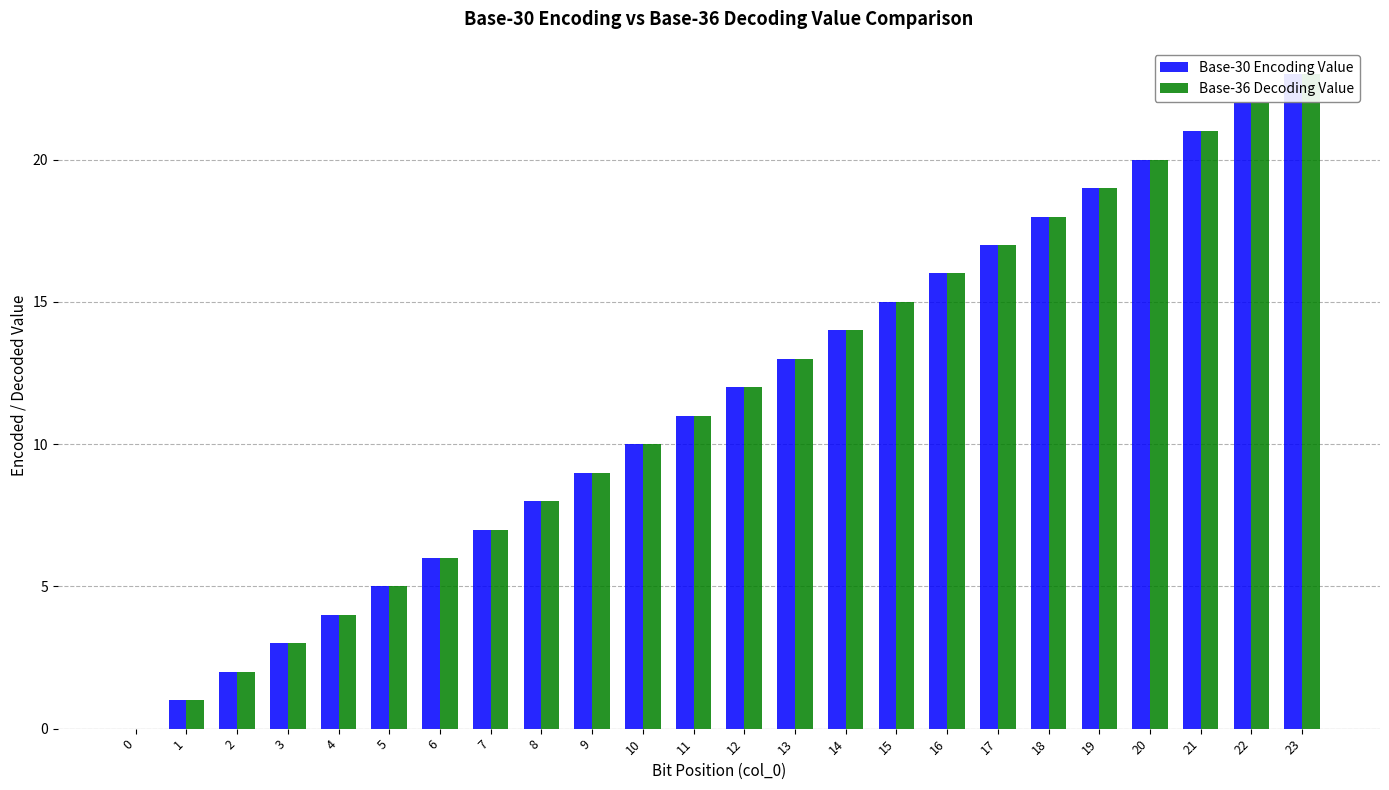

Between 10 and 8, which is larger?

10